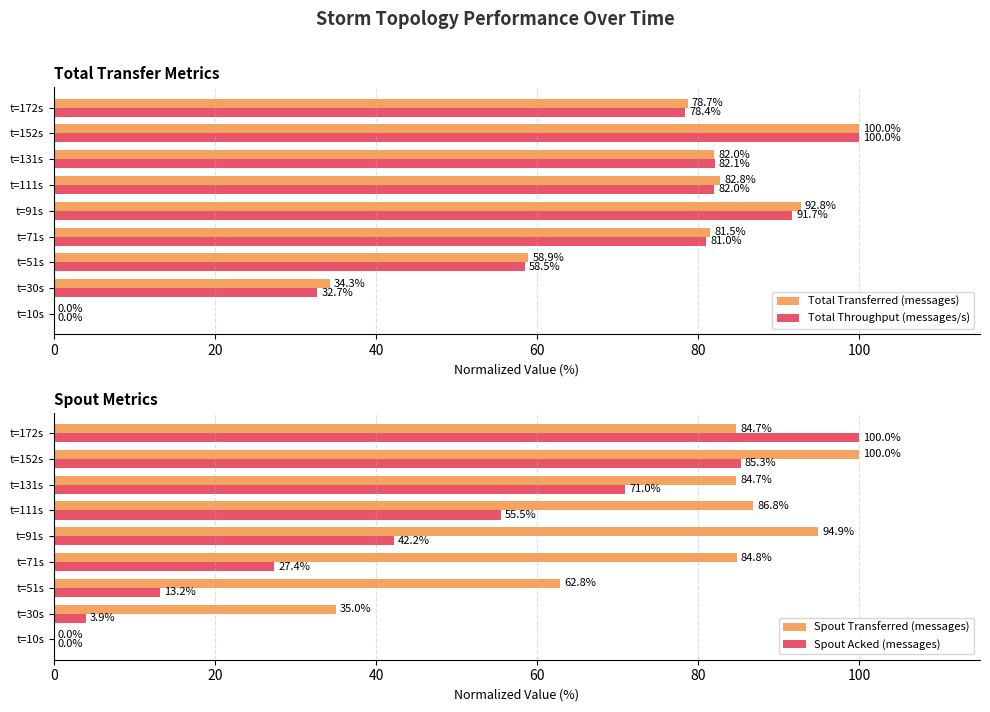

Is it true that Total Transferred (messages) equals 0.0 at t=10s?

True